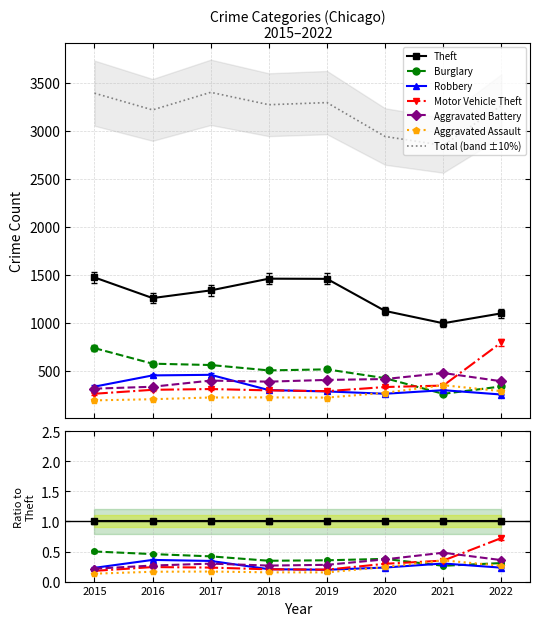

Which series has the largest total across all categories?

Theft